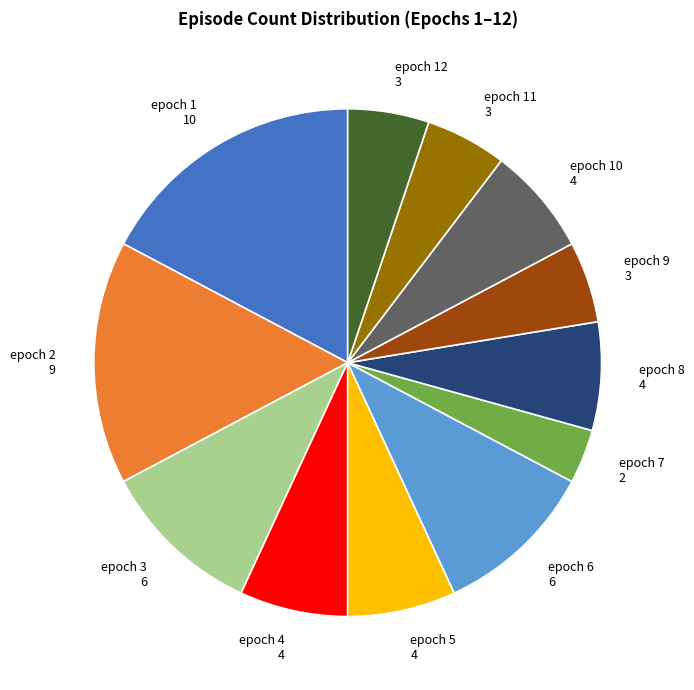

Is it true that epoch 1 is 9% of the pie?

False